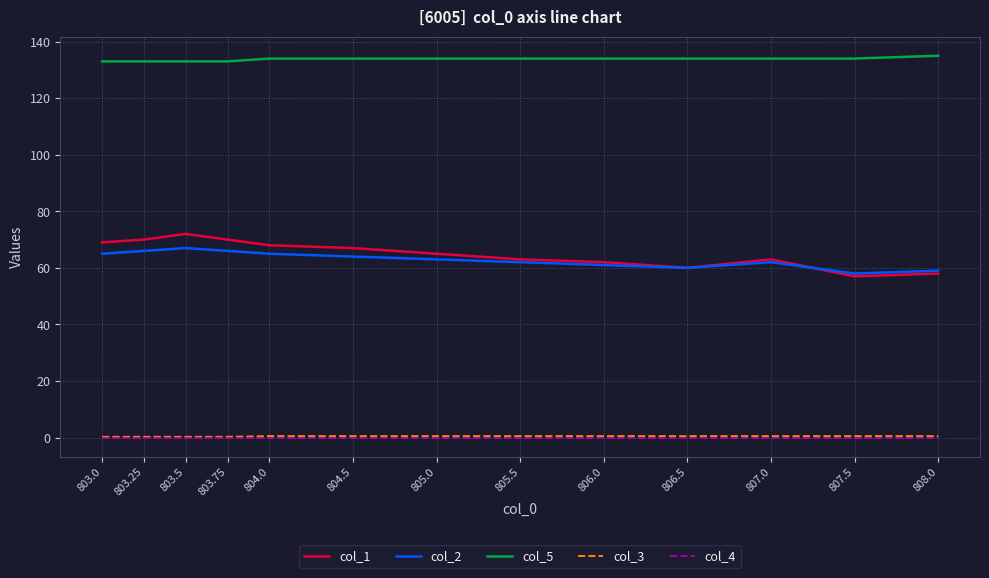

The col_1 series shows 70.0 at 803.75. True or false?

True